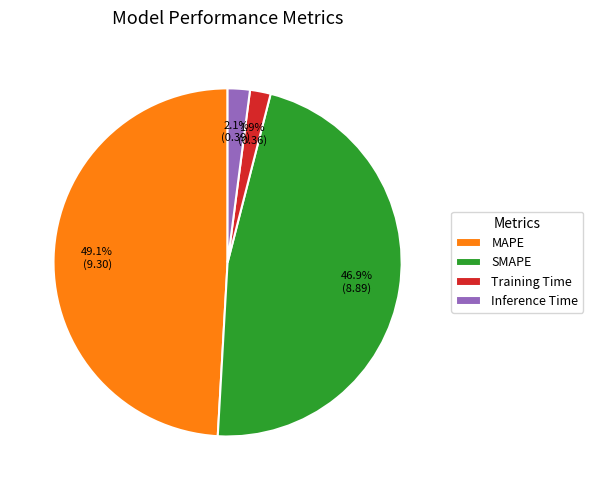

Is it true that SMAPE is 58% of the pie?

False